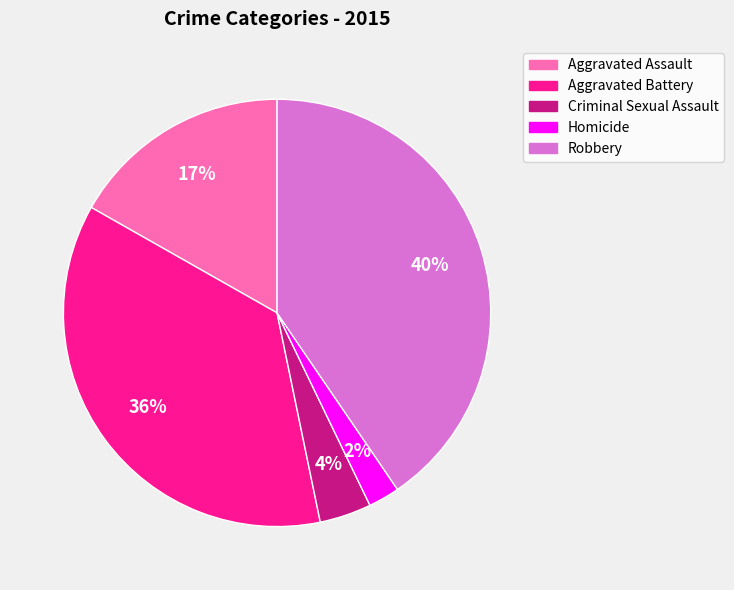

What percentage is the Homicide slice, to the nearest percent?

2%